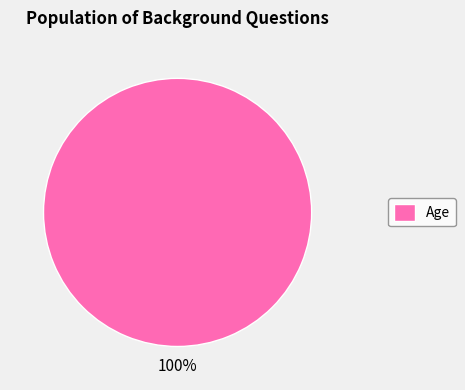

True or false: Age accounts for 90% of the total.

False